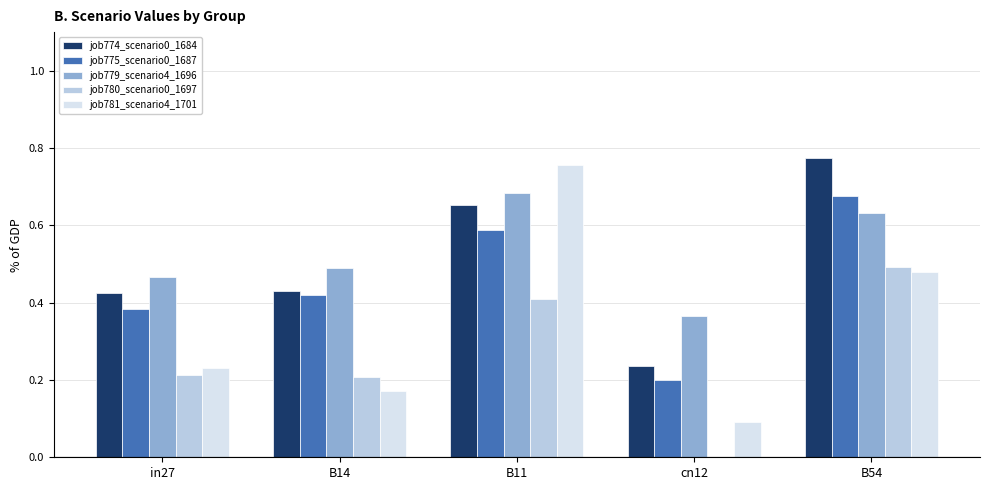

Is it true that job780_scenario0_1697 equals 0.2 at B11?

False